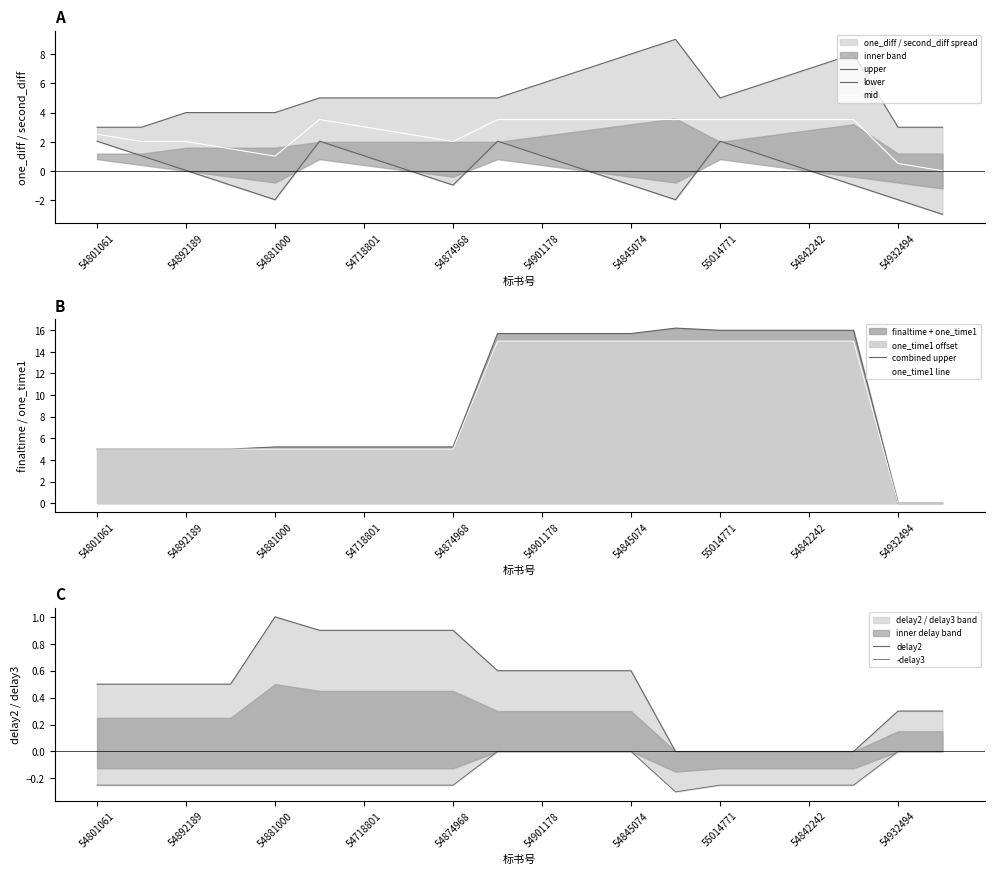

The value of mid at 54801061 is 2.5. True or false?

True